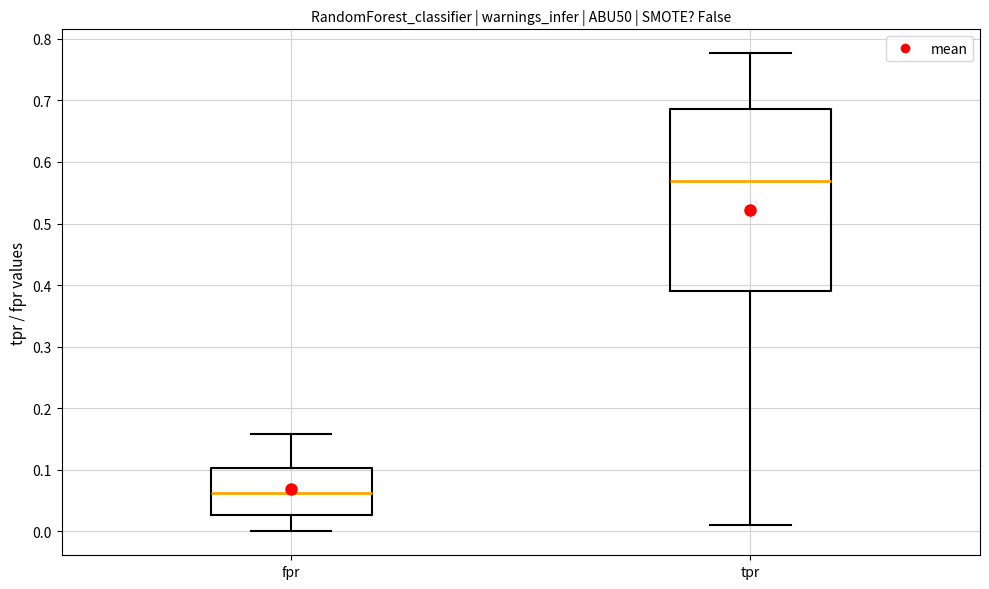

Reading left to right, transcribe this box plot: for each box, give where its median line is, the range the box spans, and where its two whiskers end, as read against the y-axis. The values are not printed on the chart, so give them approximately, as read against the axis.

fpr: median 0.06, box 0.03 to 0.10, whiskers 0.00 to 0.16
tpr: median 0.57, box 0.39 to 0.69, whiskers 0.01 to 0.78